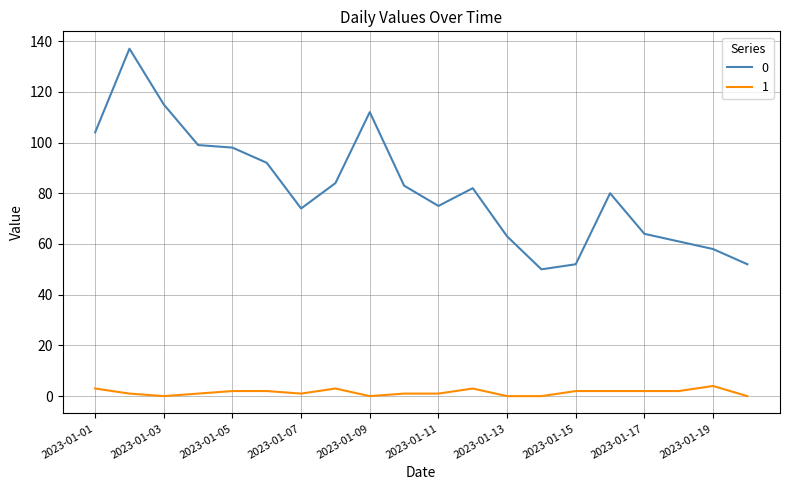

List the series in order of their overall mean, lowest first.

1, 0